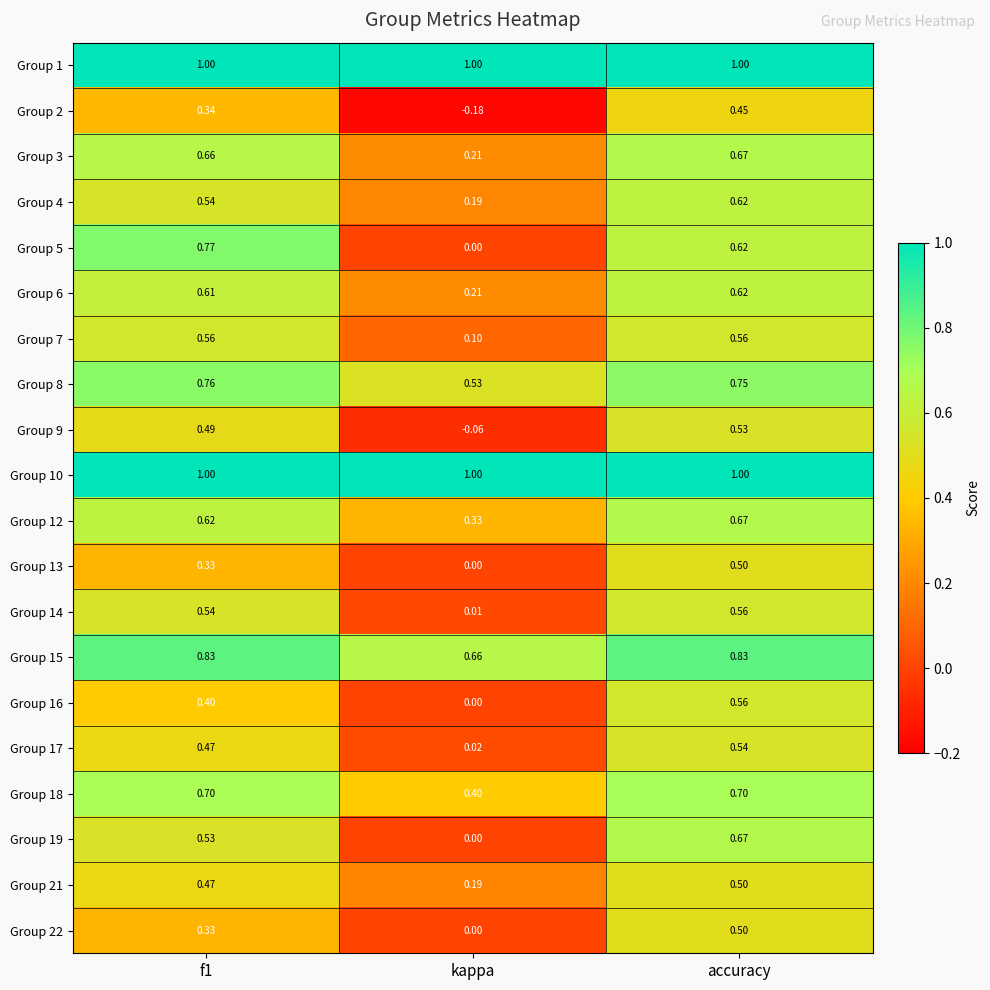

Which series has the widest spread of values?

Group 5